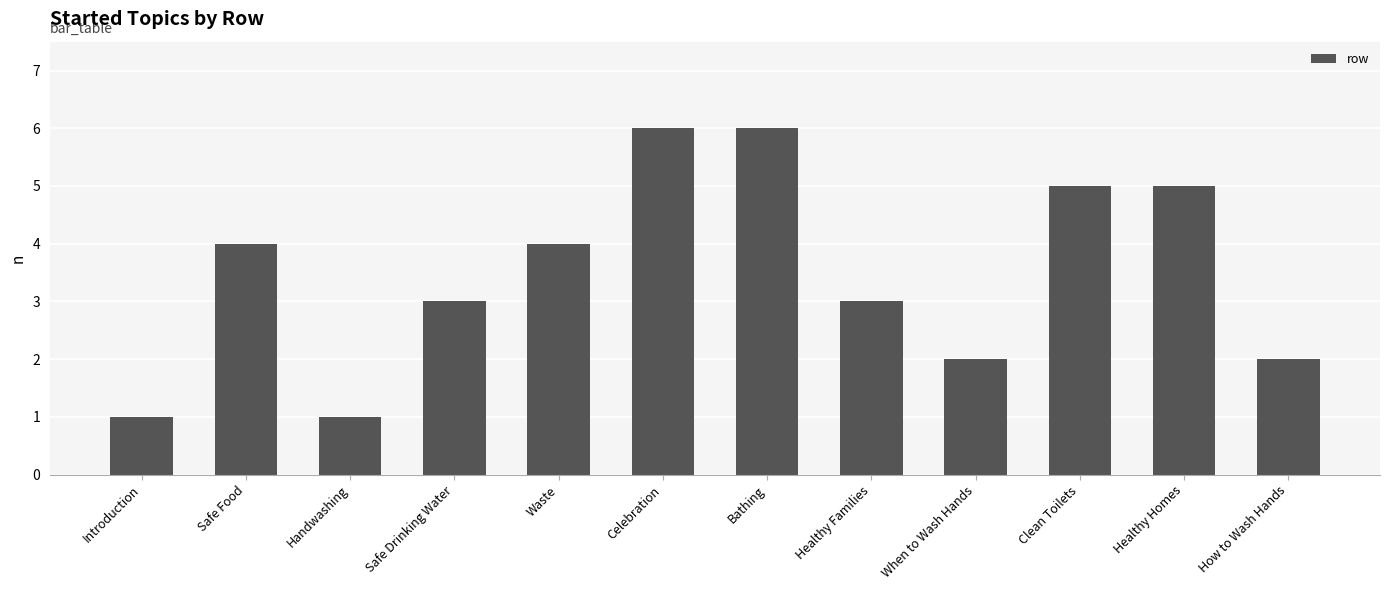

Reading left to right, list all the values displayed in this chart.

1	4	1	3	4	6	6	3	2	5	5	2